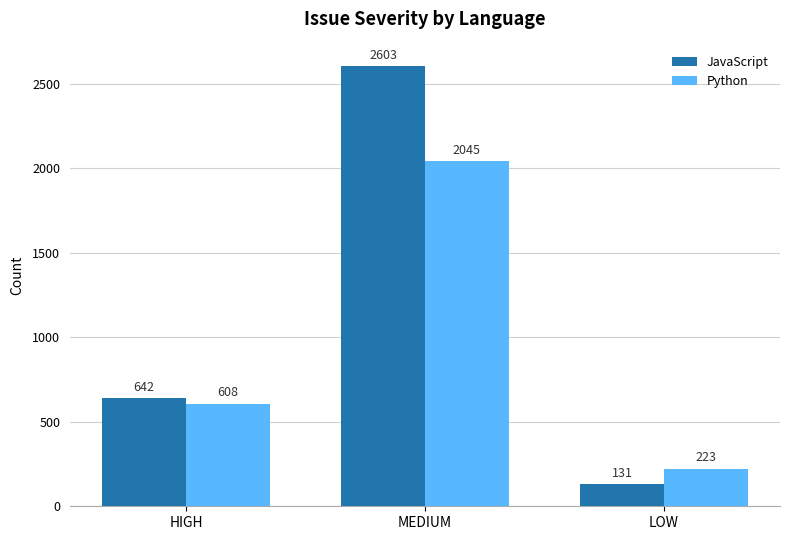

Reading left to right, list all the values displayed in this chart.

JavaScript: 642	2603	131
Python: 608	2045	223